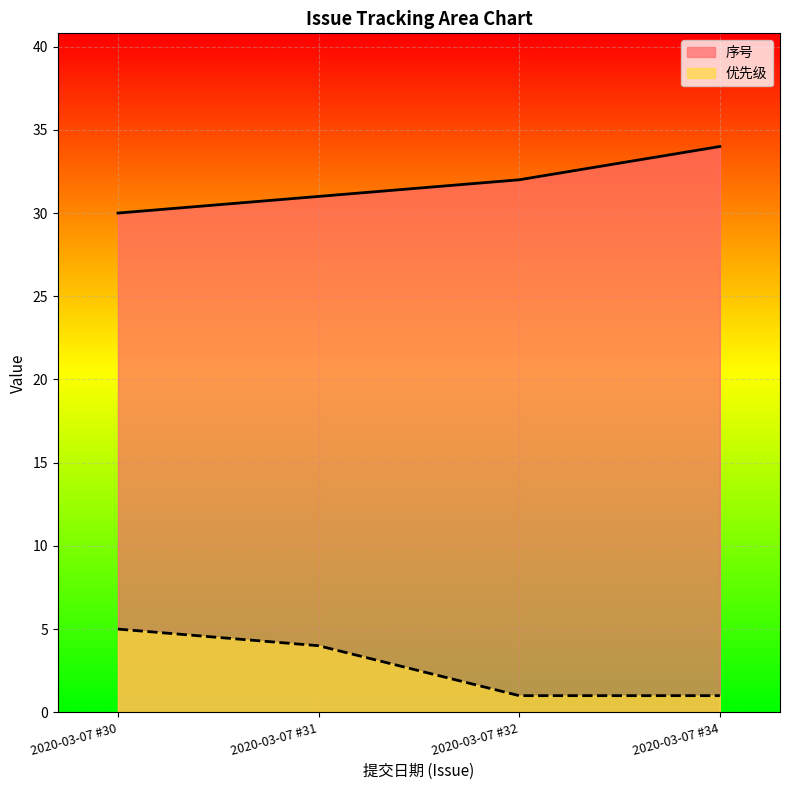

True or false: 优先级 and 序号 intersect in this chart.

False